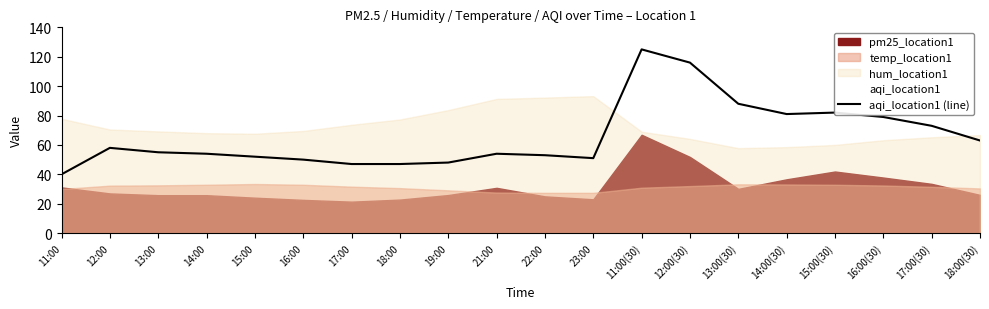

What is the approximate value at 16:00(30), to the nearest 10?

80